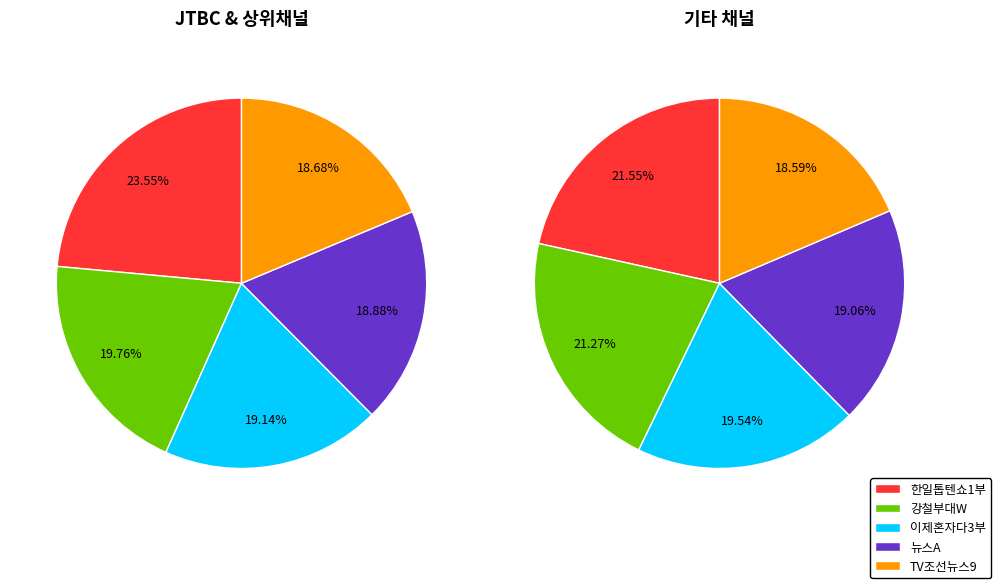

Which slice is the smallest?

TV조선뉴스9